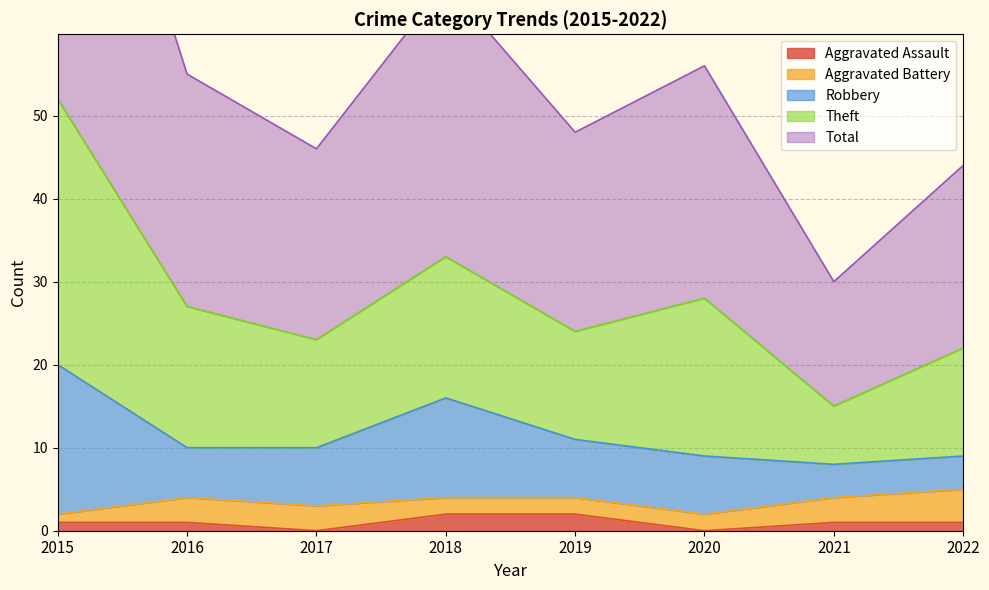

What is the difference between the maximum and minimum values in the Aggravated Assault series?

2